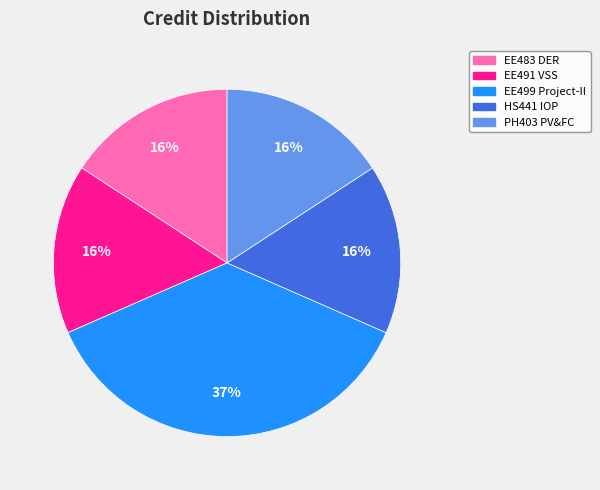

Is there a majority slice in this chart?

No